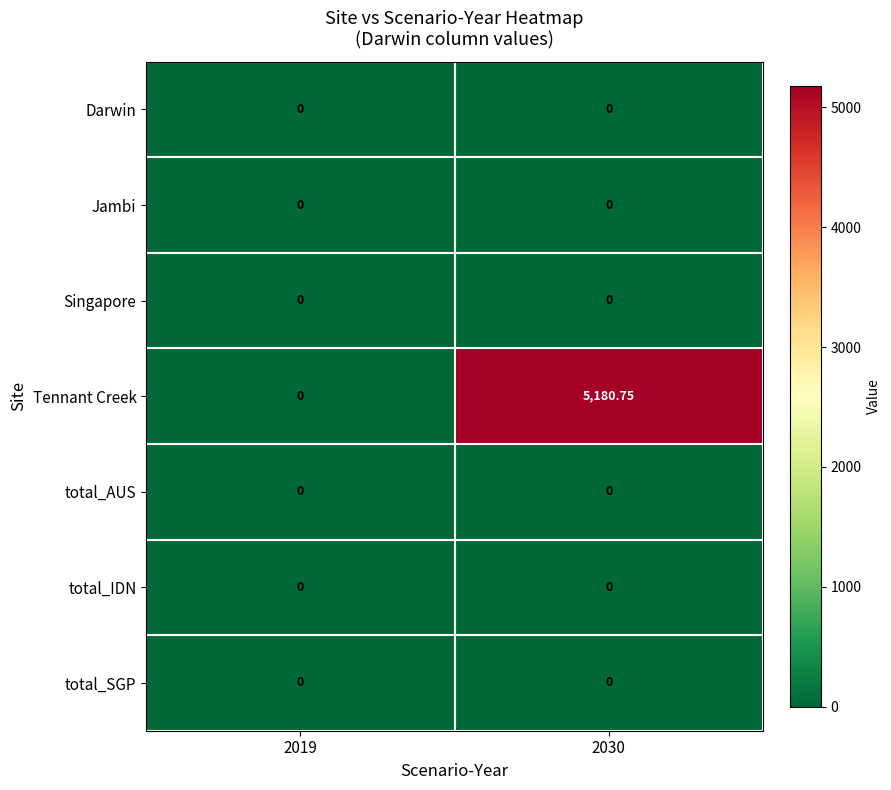

Between 2019 and 2030, which series saw the biggest shift?

Tennant Creek